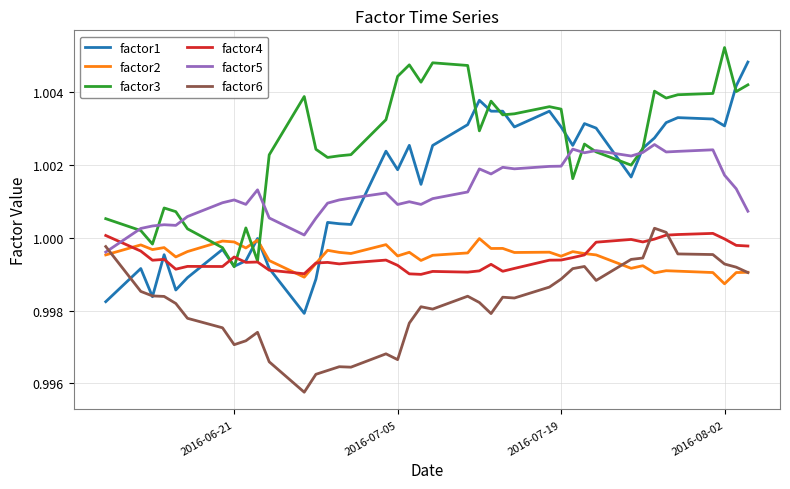

Does the chart have visible grid lines?

Yes